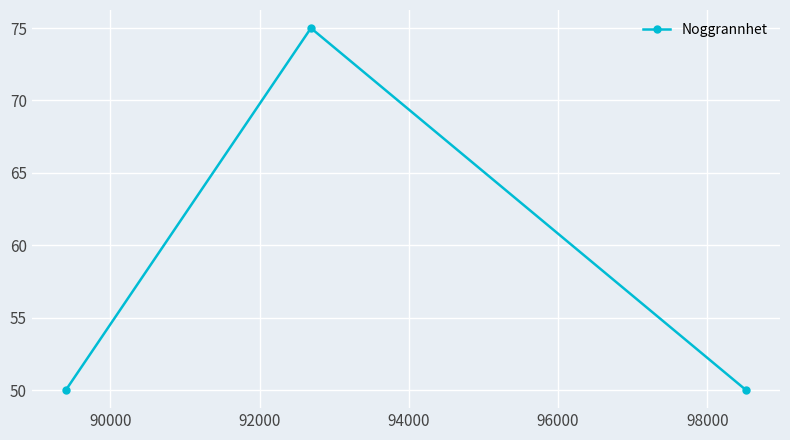

How many distinct data groups are displayed?

1